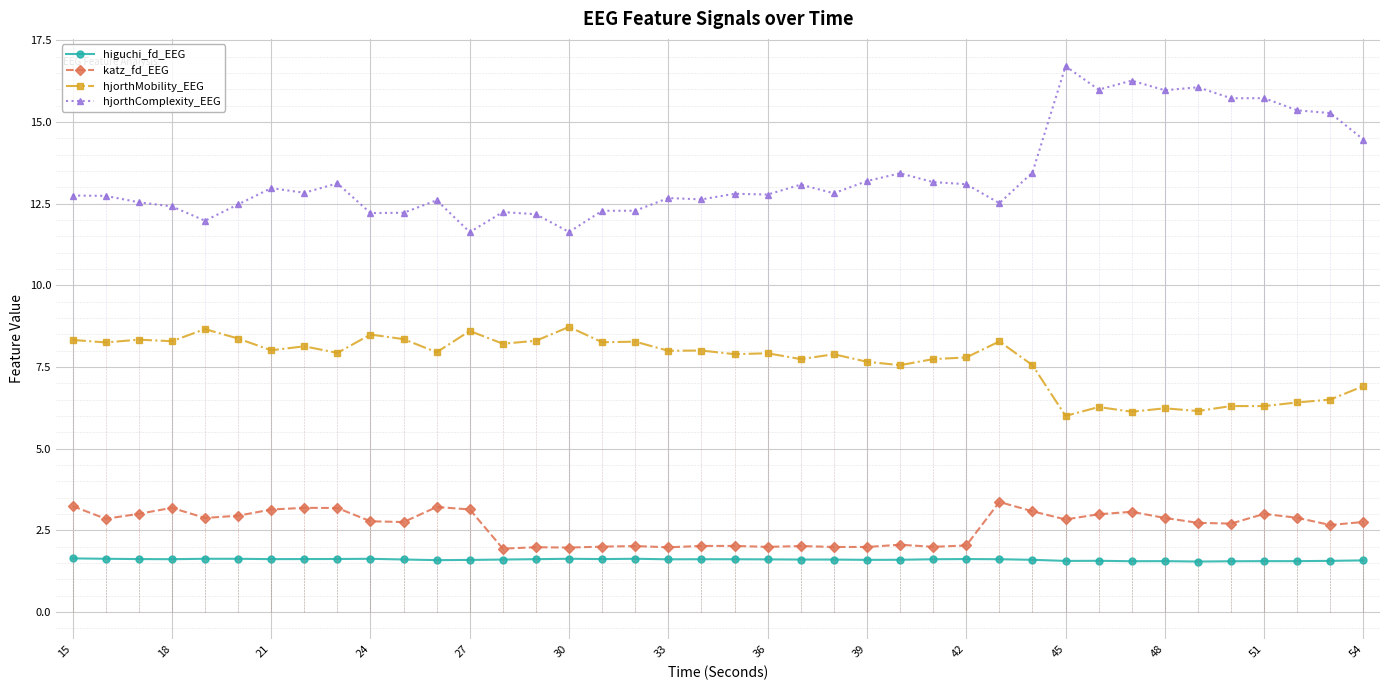

What is the minimum value for higuchi_fd_EEG?

1.5